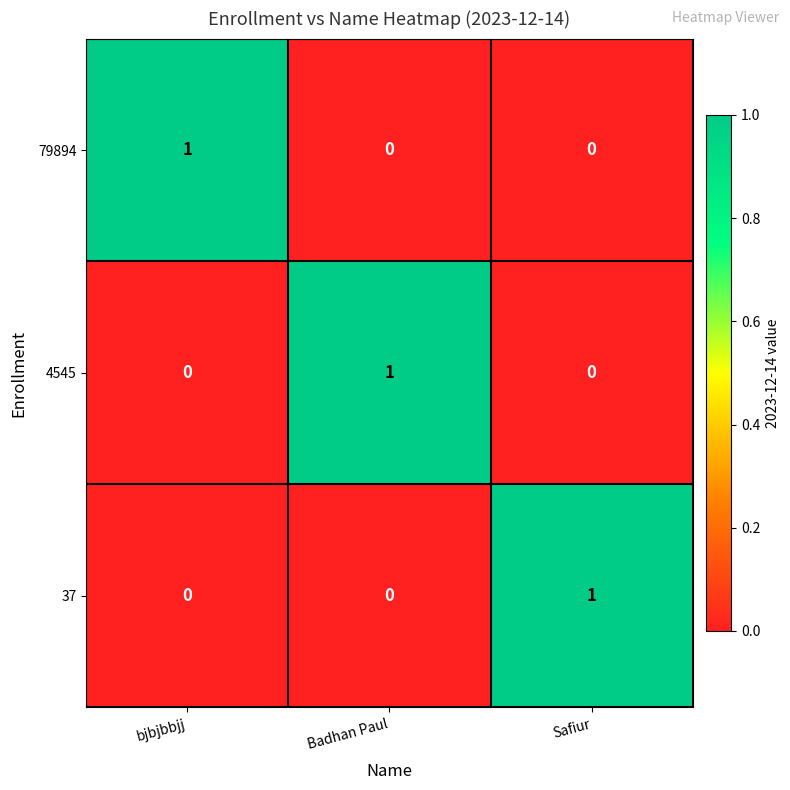

The value of 37 at bjbjbbjj is 0. True or false?

True